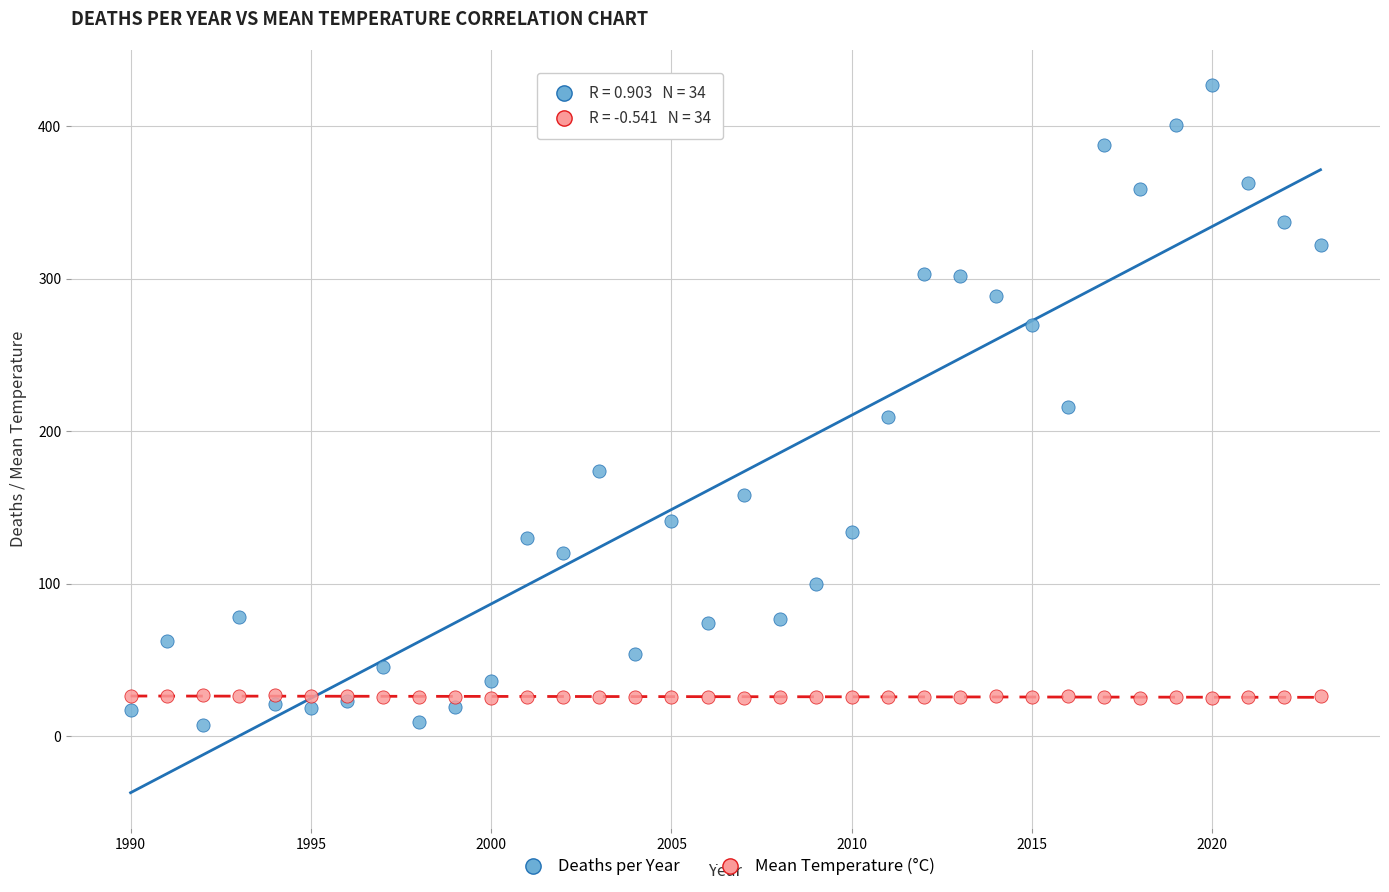

What is the X range (max minus min) for the scatter plot?

33.0